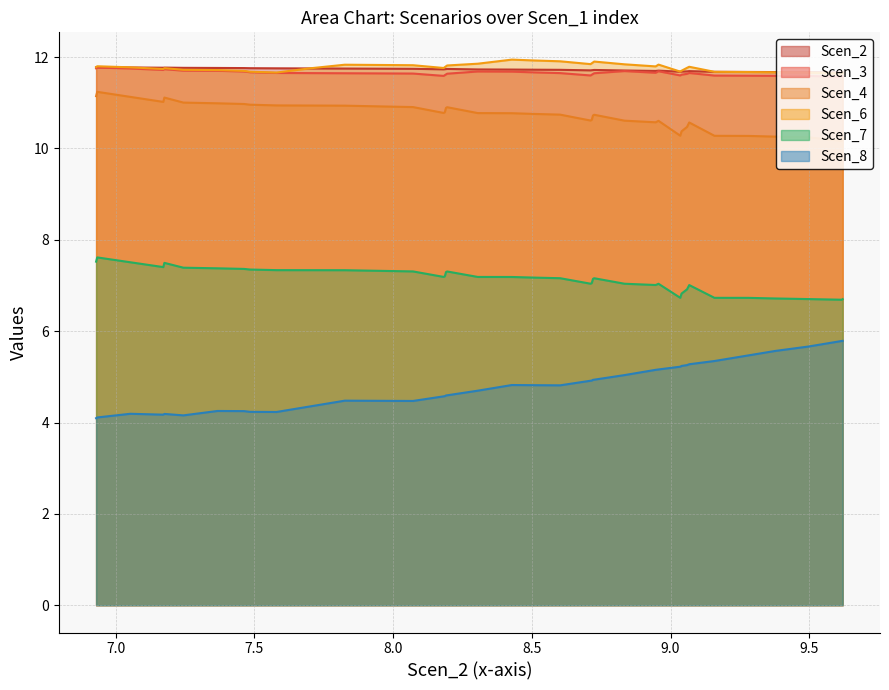

What position from the left is 7.825832724204795?

29